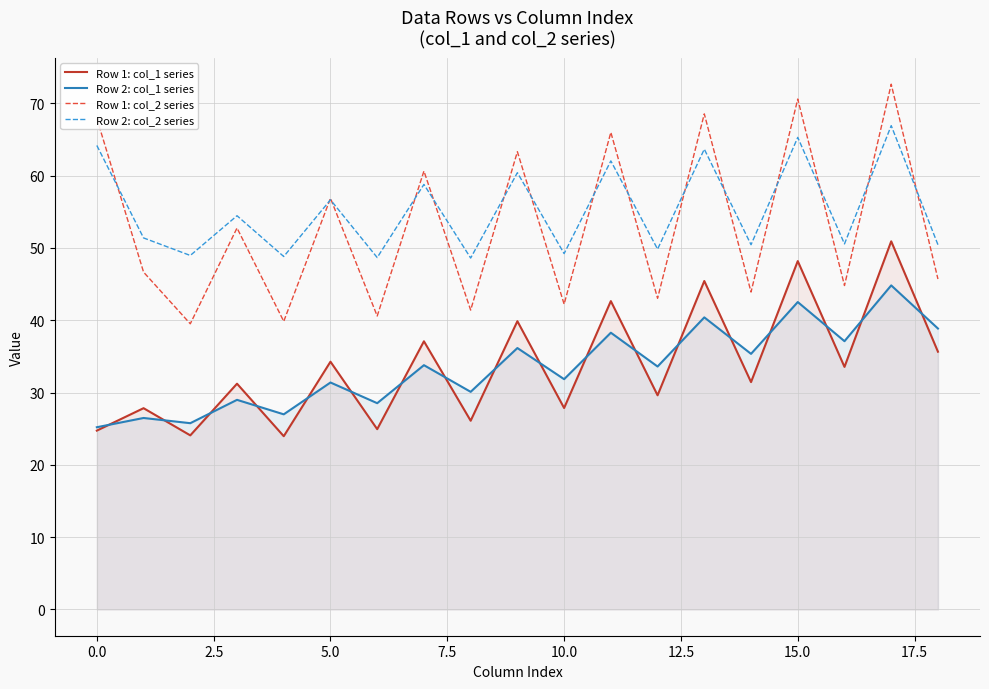

True or false: Row 2: col_1 series and Row 1: col_2 series intersect in this chart.

False